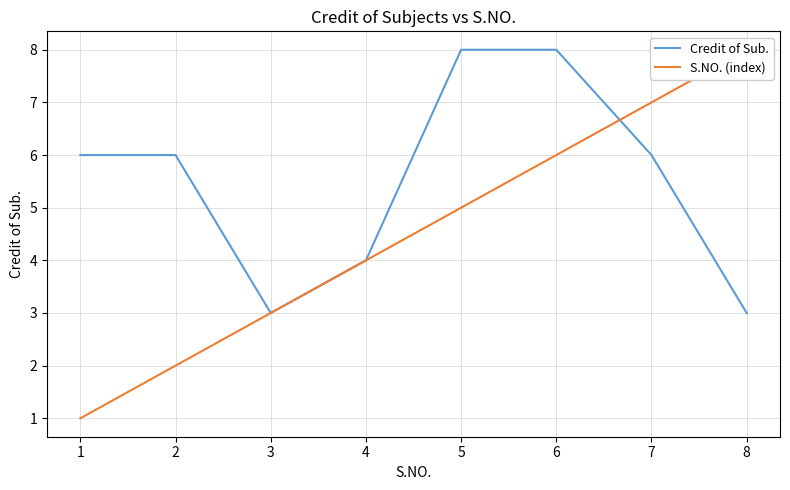

Where do S.NO. (index) and Credit of Sub. first cross each other?

6 and 7